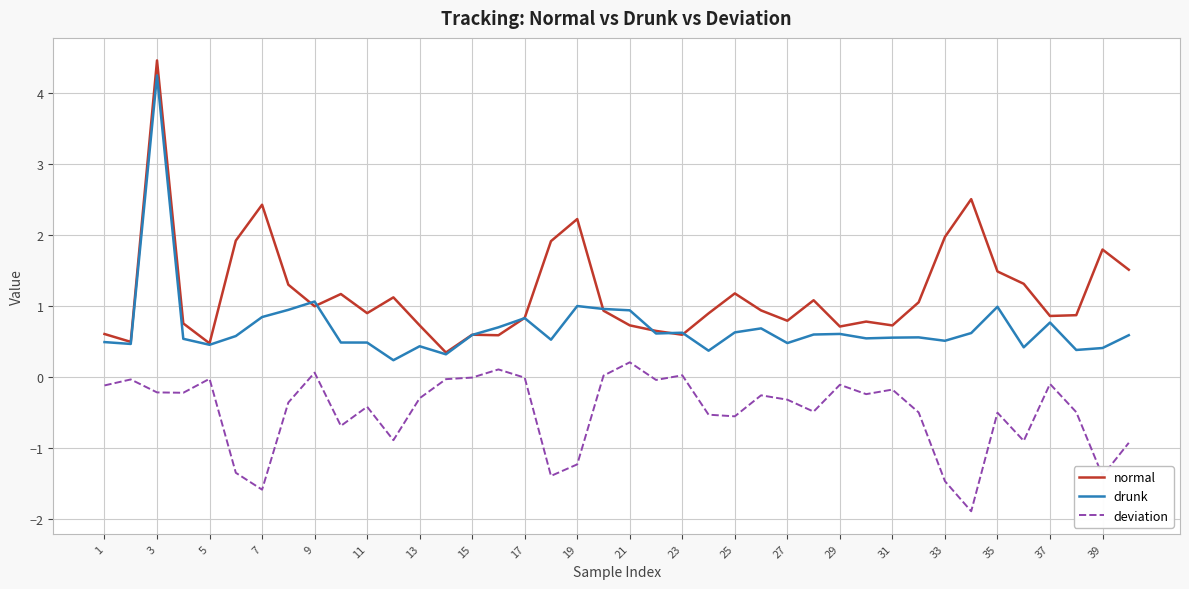

True or false: deviation and normal intersect in this chart.

False